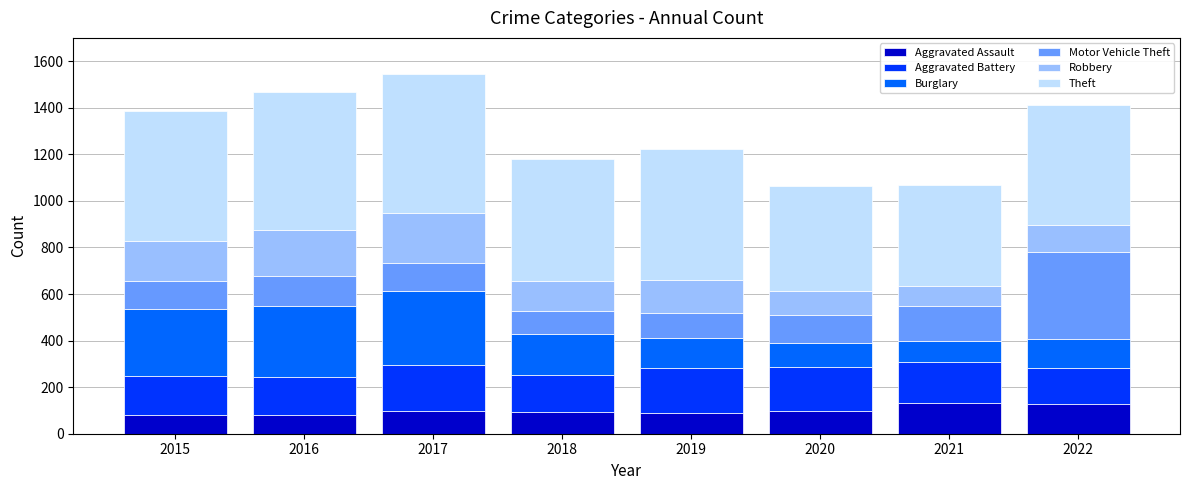

What is the highest value of the Aggravated Assault series?

131